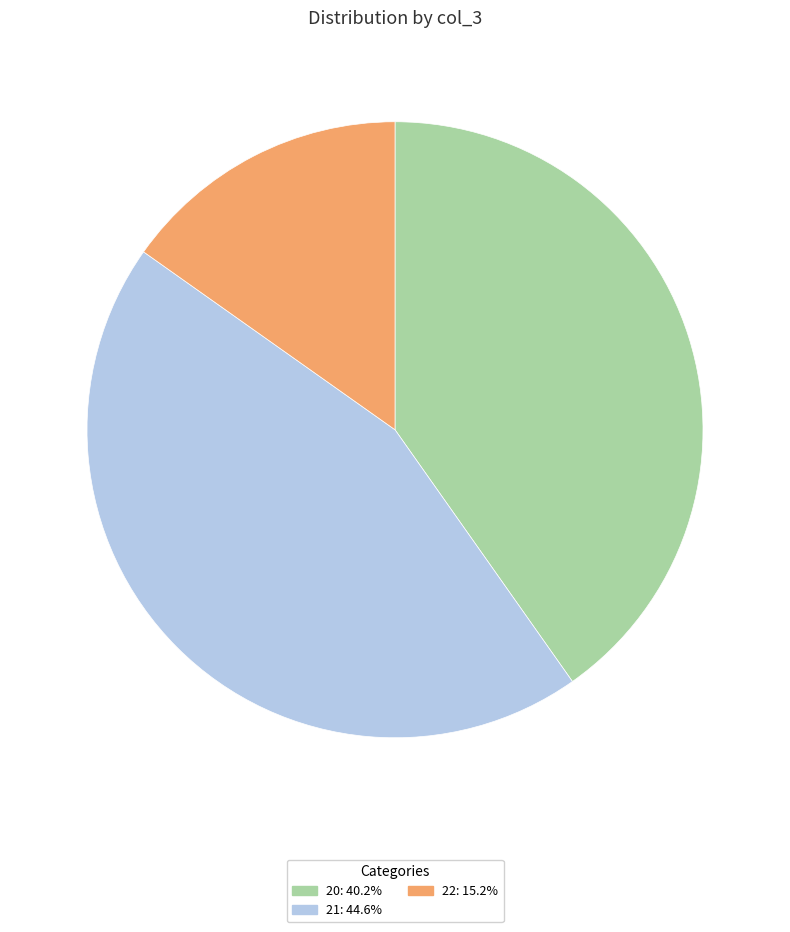

Which has a higher value, 22 or 20?

20